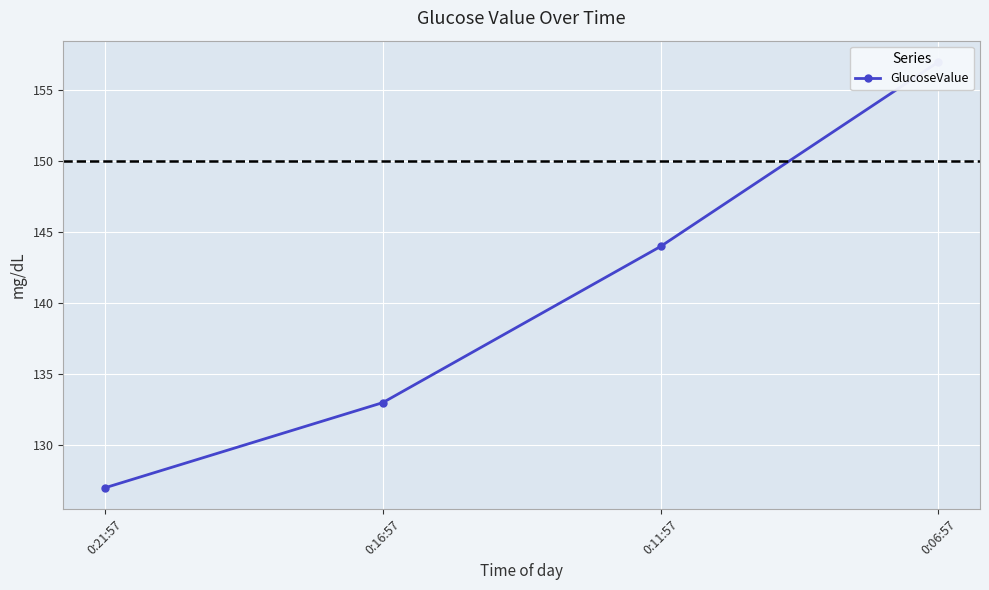

What is the smallest value displayed?

127